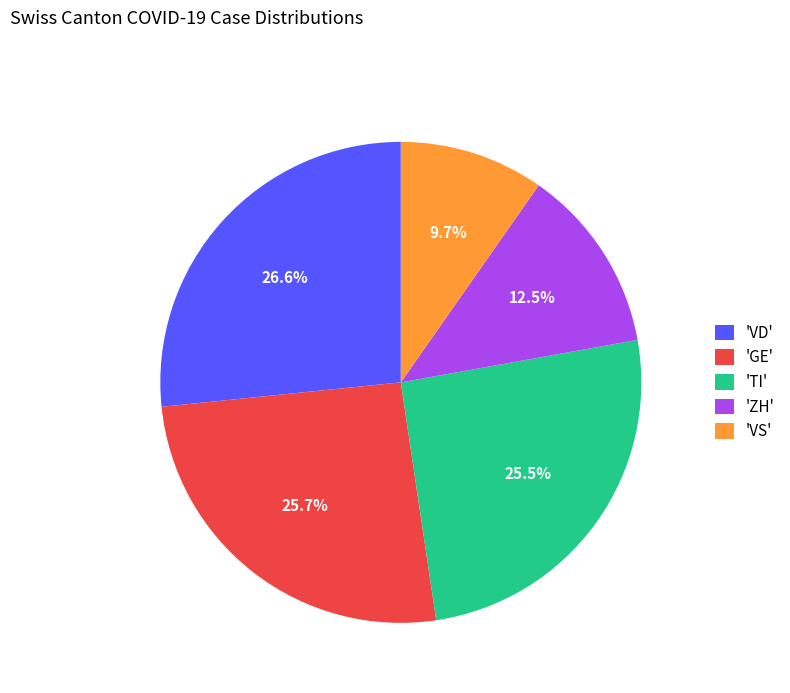

Approximately how many times larger is the value at 'GE' compared to 'ZH'?

2.1